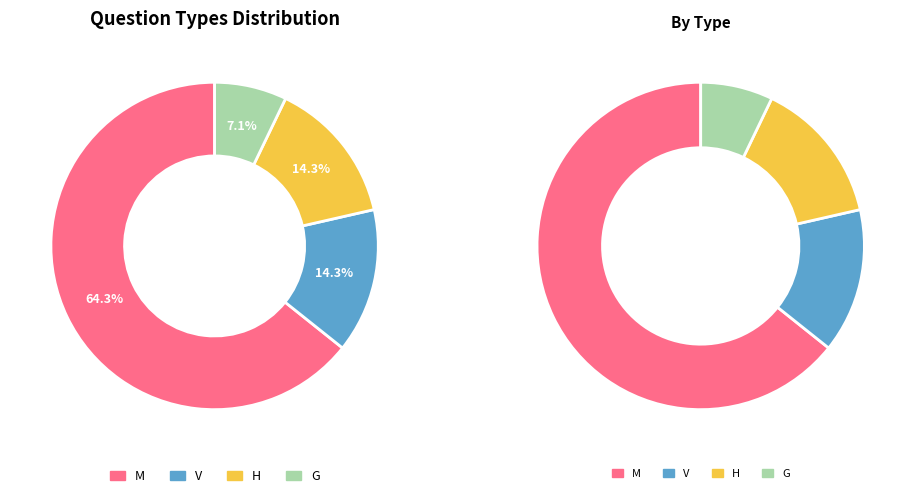

Combined, what portion of the pie is H and V?

28.6%